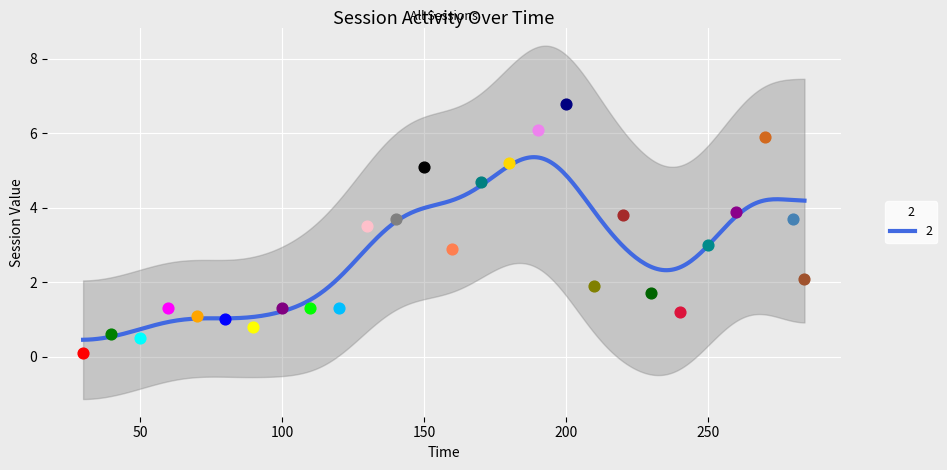

Which has a higher value, 280 or 240?

280